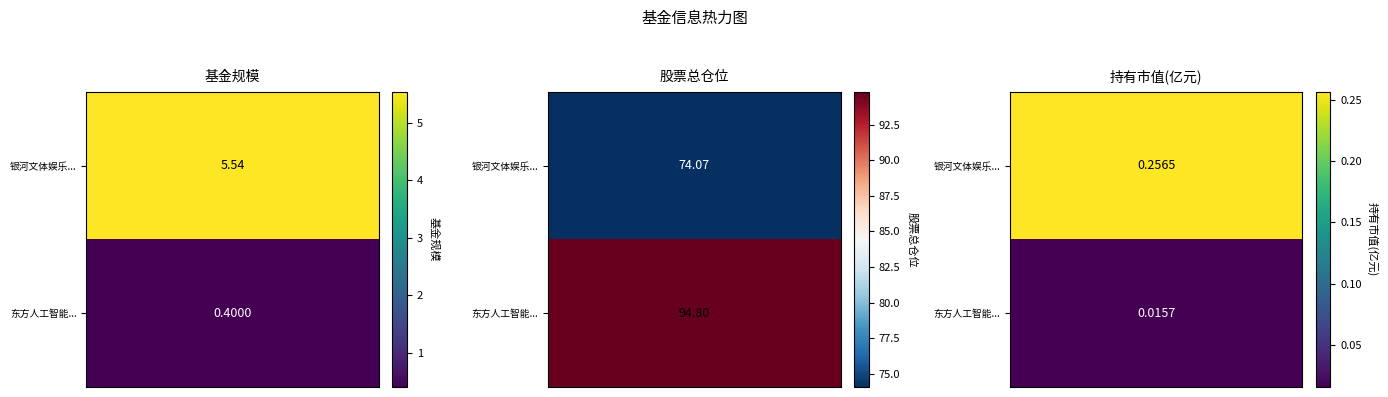

Which series has the largest total across all categories?

东方人工智能主题混合